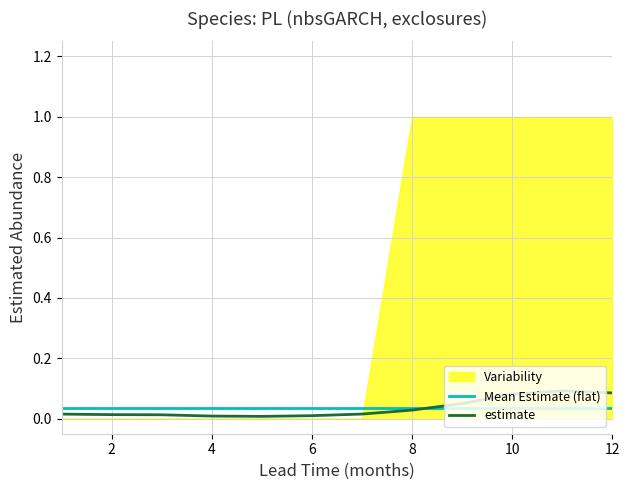

At 12, list the series in order from largest to smallest.

estimate, Mean Estimate (flat)